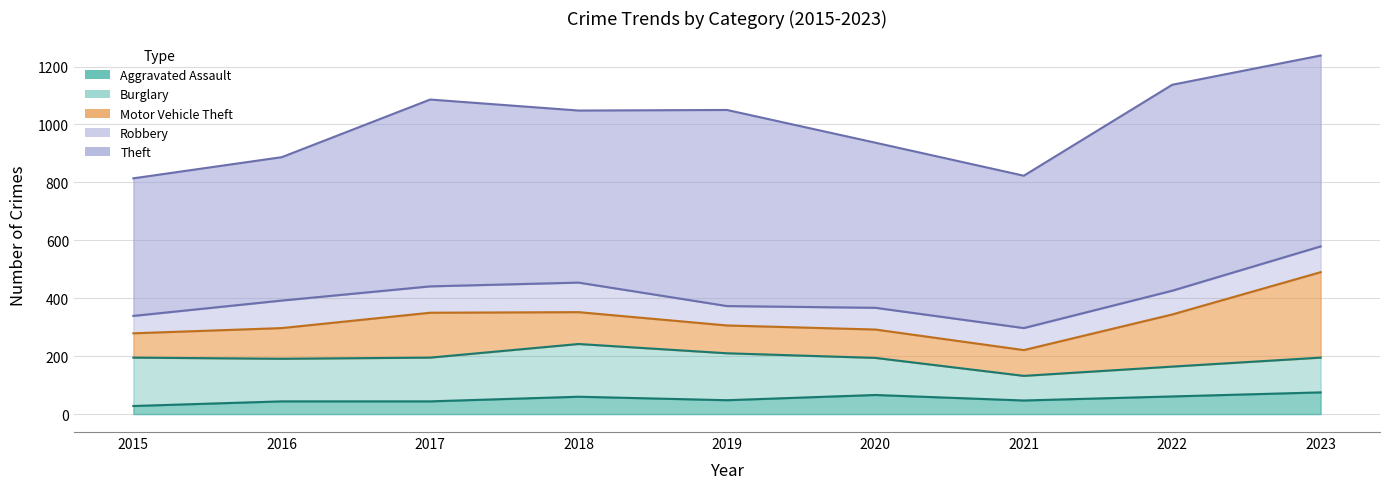

Which series changed the most between 2019 and 2020?

Theft